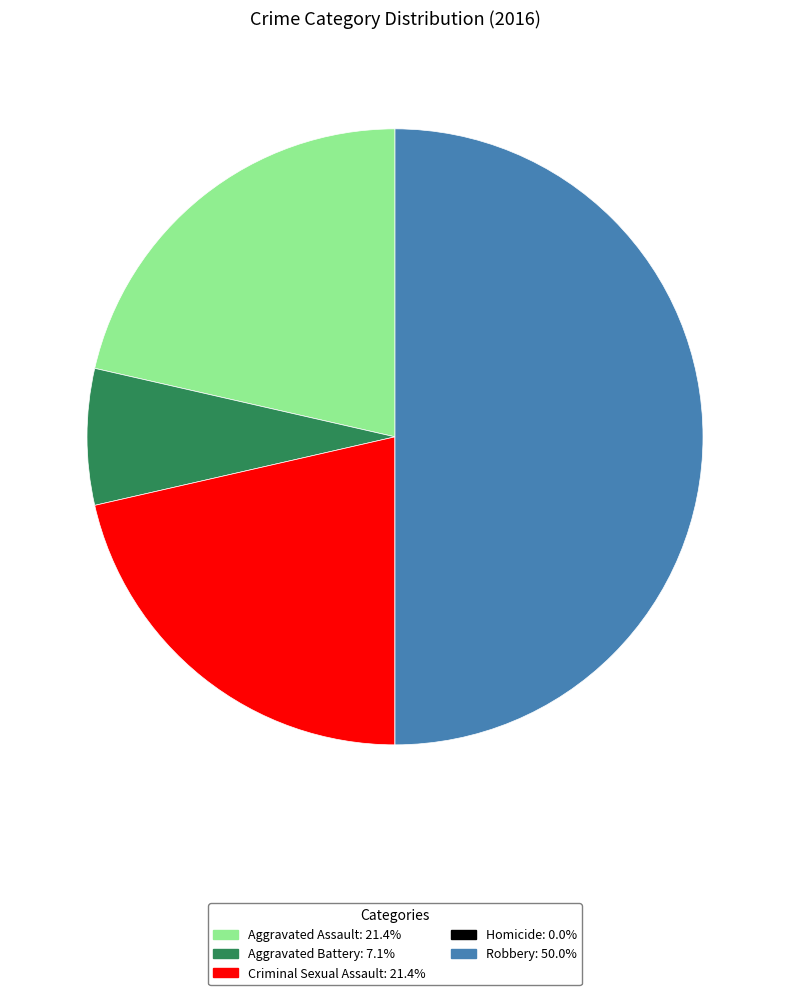

Is the sum of Robbery and Aggravated Battery greater than half?

Yes